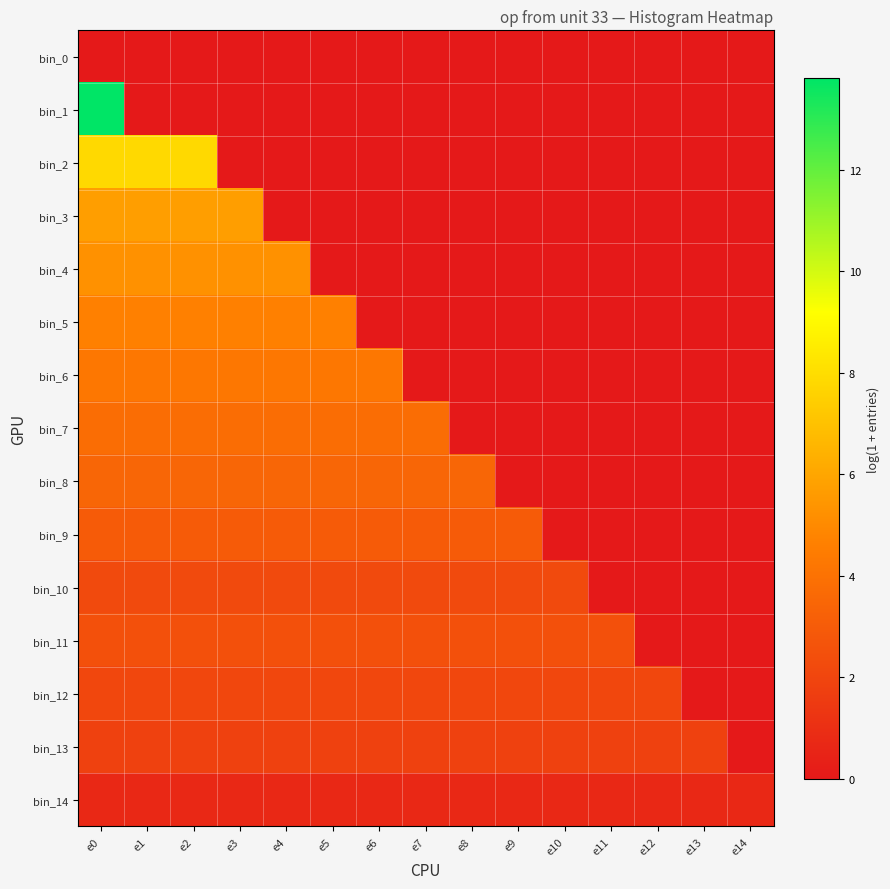

Between e1 and e12, which series saw the biggest shift?

bin_2